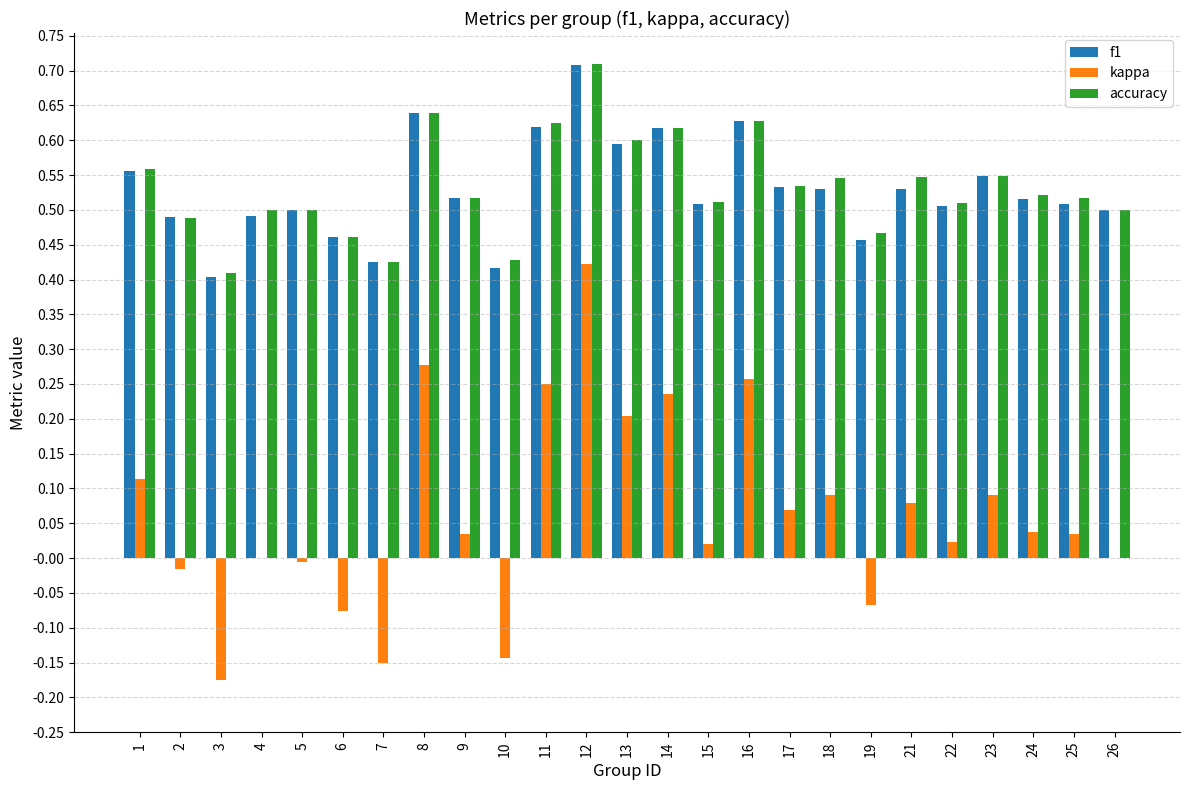

Which label corresponds to the largest value in the chart?

12